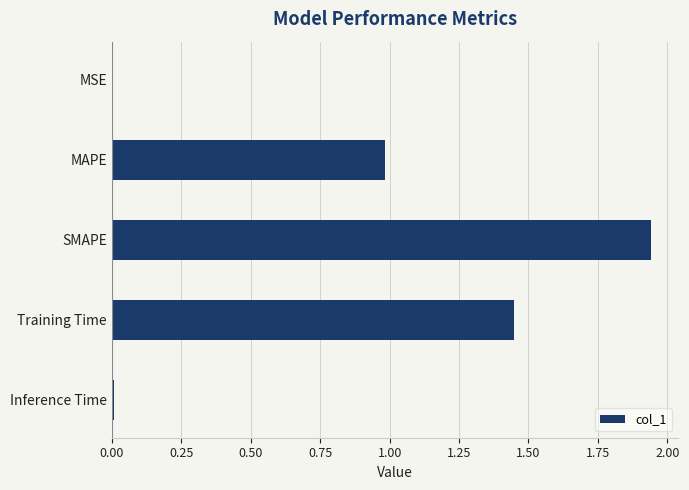

What is the approximate value at MAPE?

1.0